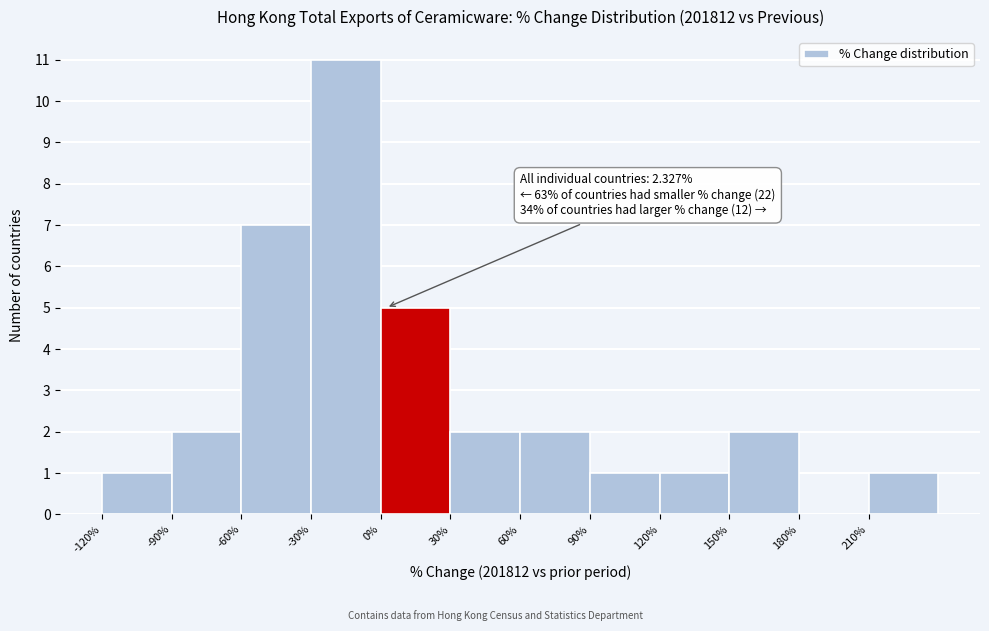

Which range on the x-axis has the tallest bar?

-30 to 0